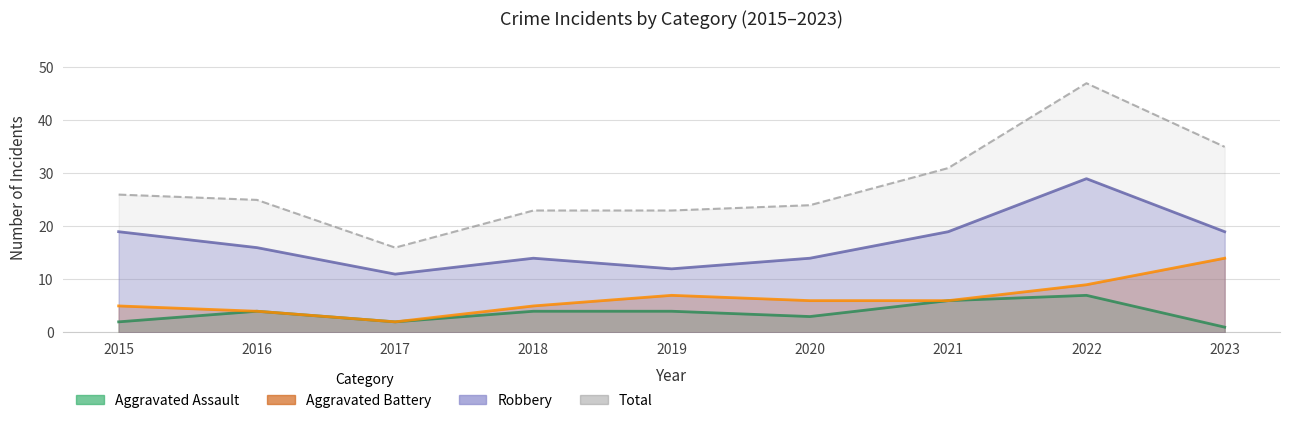

The Aggravated Assault series shows 1 at 2023. True or false?

True